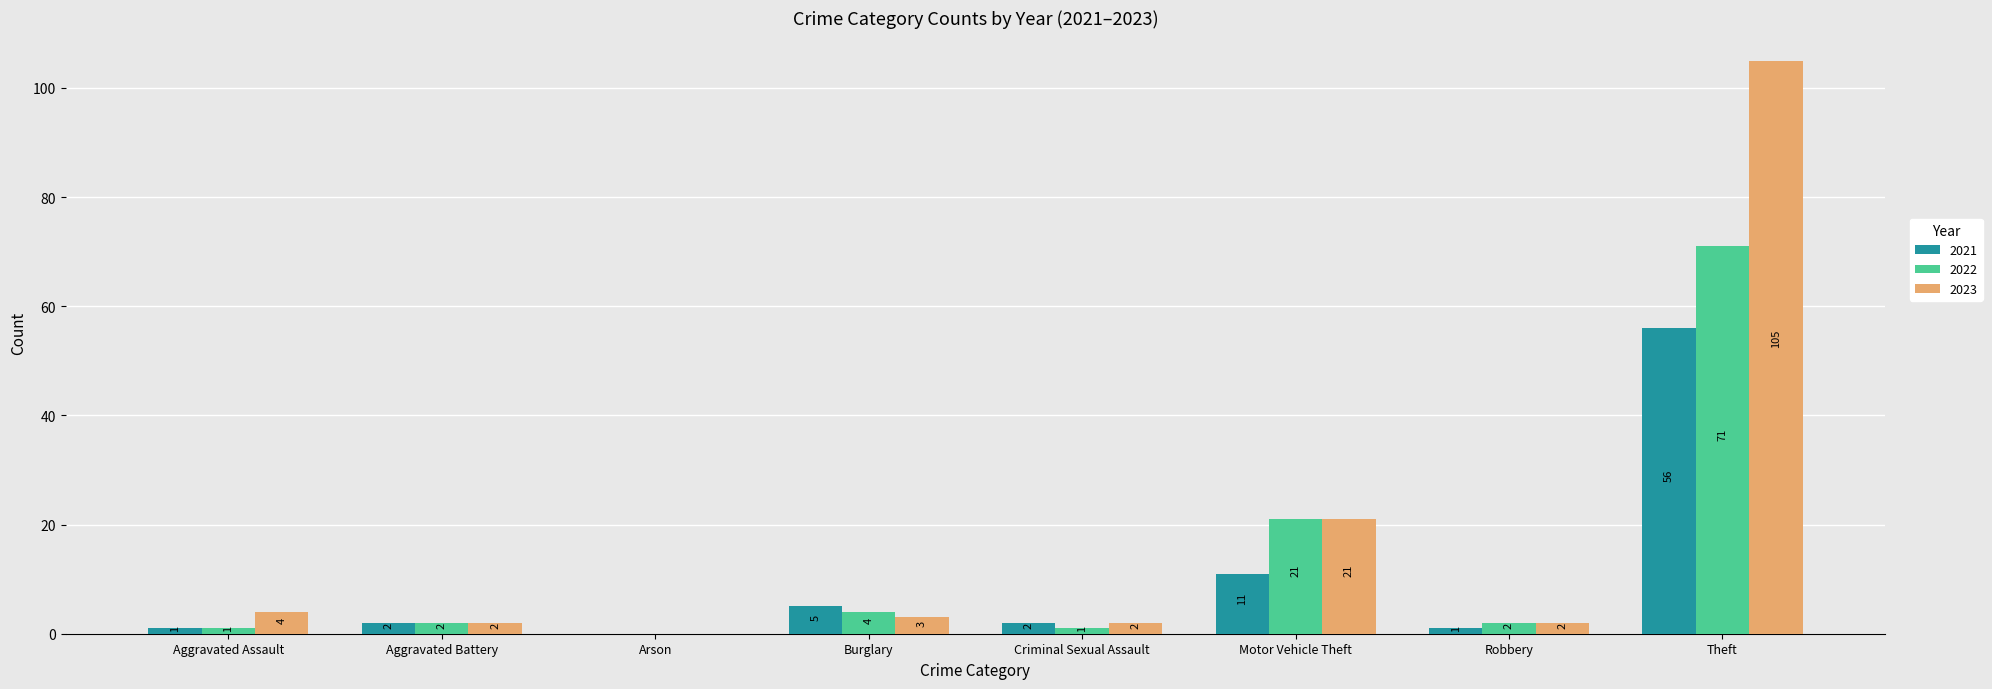

What is the average value of the 2022 series?

13